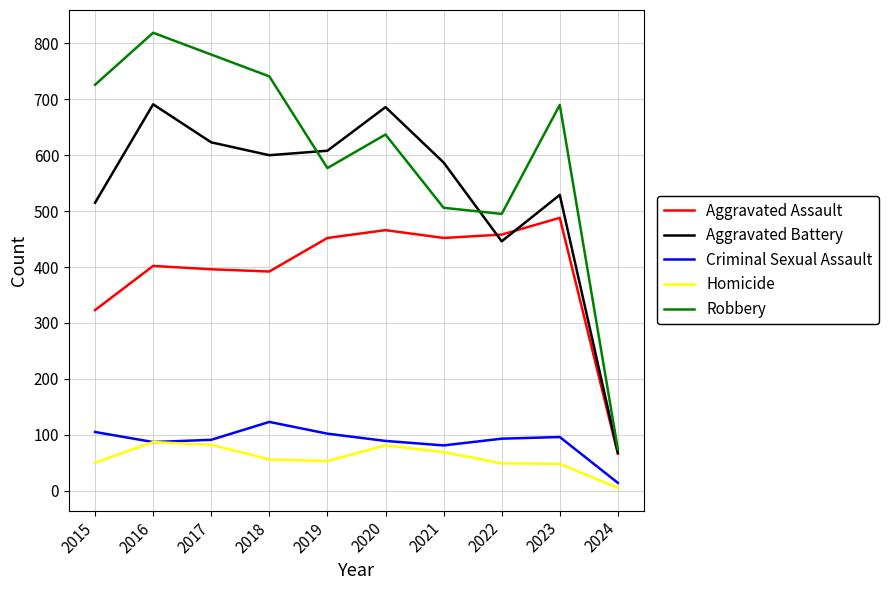

Is the value of Aggravated Assault at 2018 greater than the value of Criminal Sexual Assault at 2016?

Yes